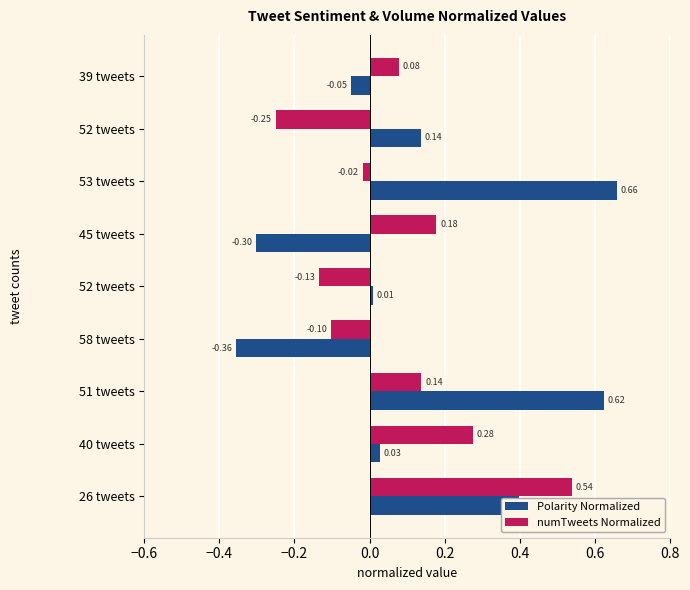

At how many categories does at least one series exceed 0?

8